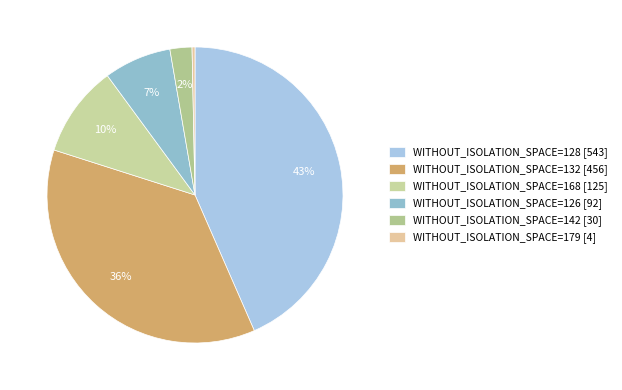

How many slices are in this pie chart?

6